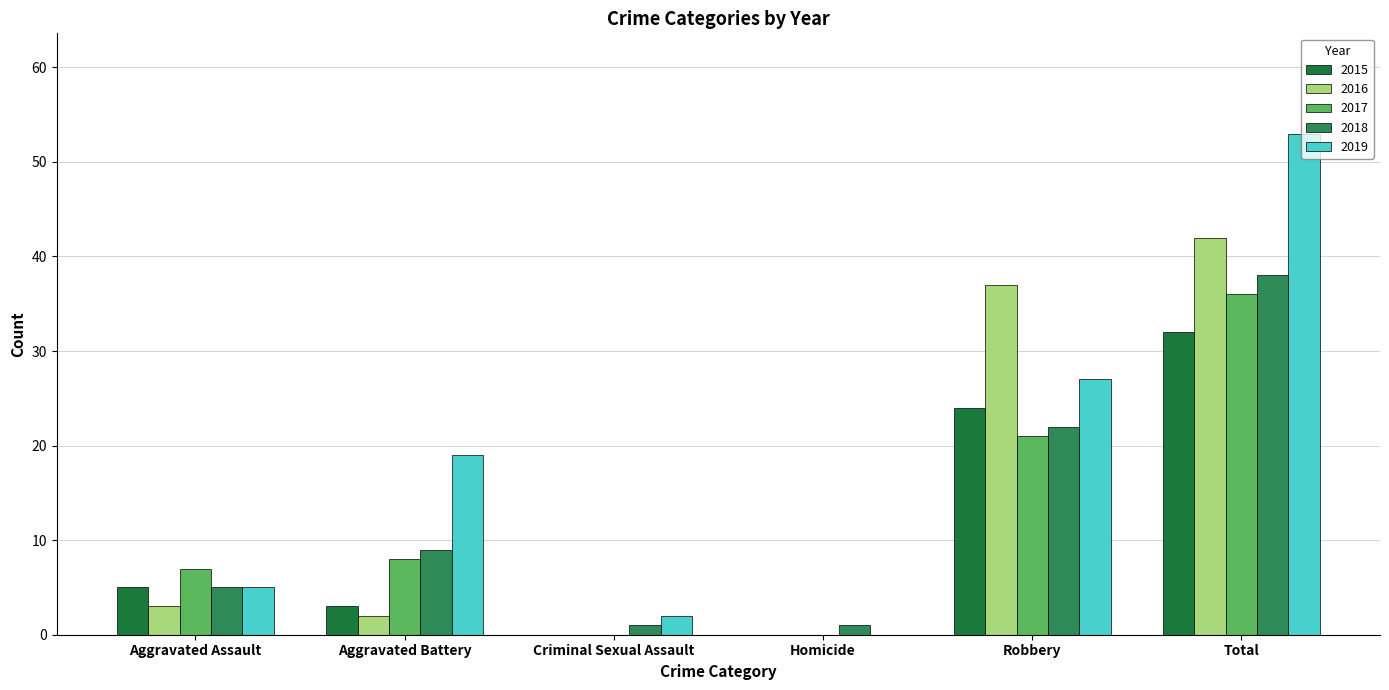

Between Criminal Sexual Assault and Homicide, which is larger?

Criminal Sexual Assault